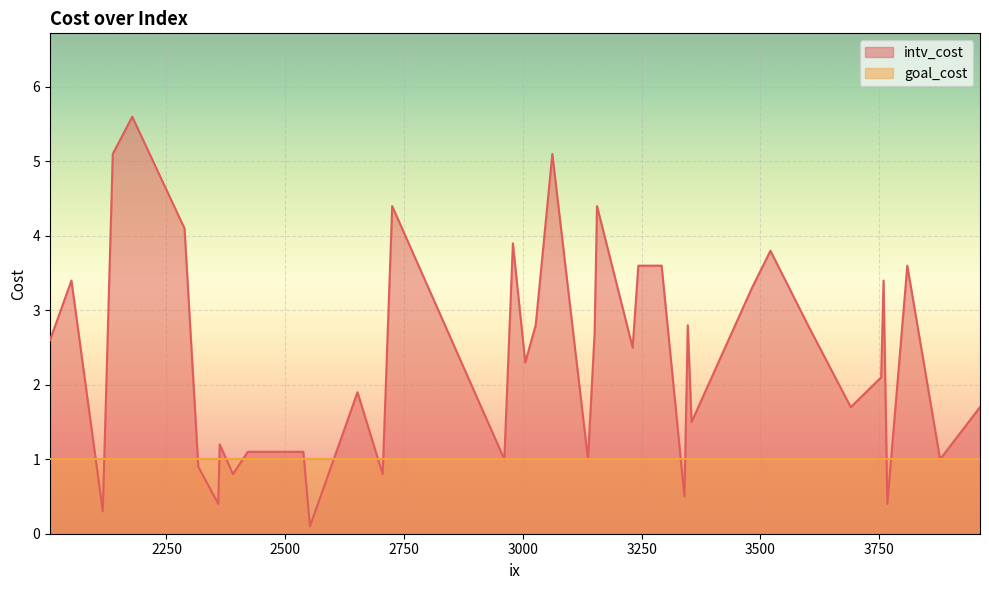

List the series in order of their peak value, highest first.

intv_cost, goal_cost